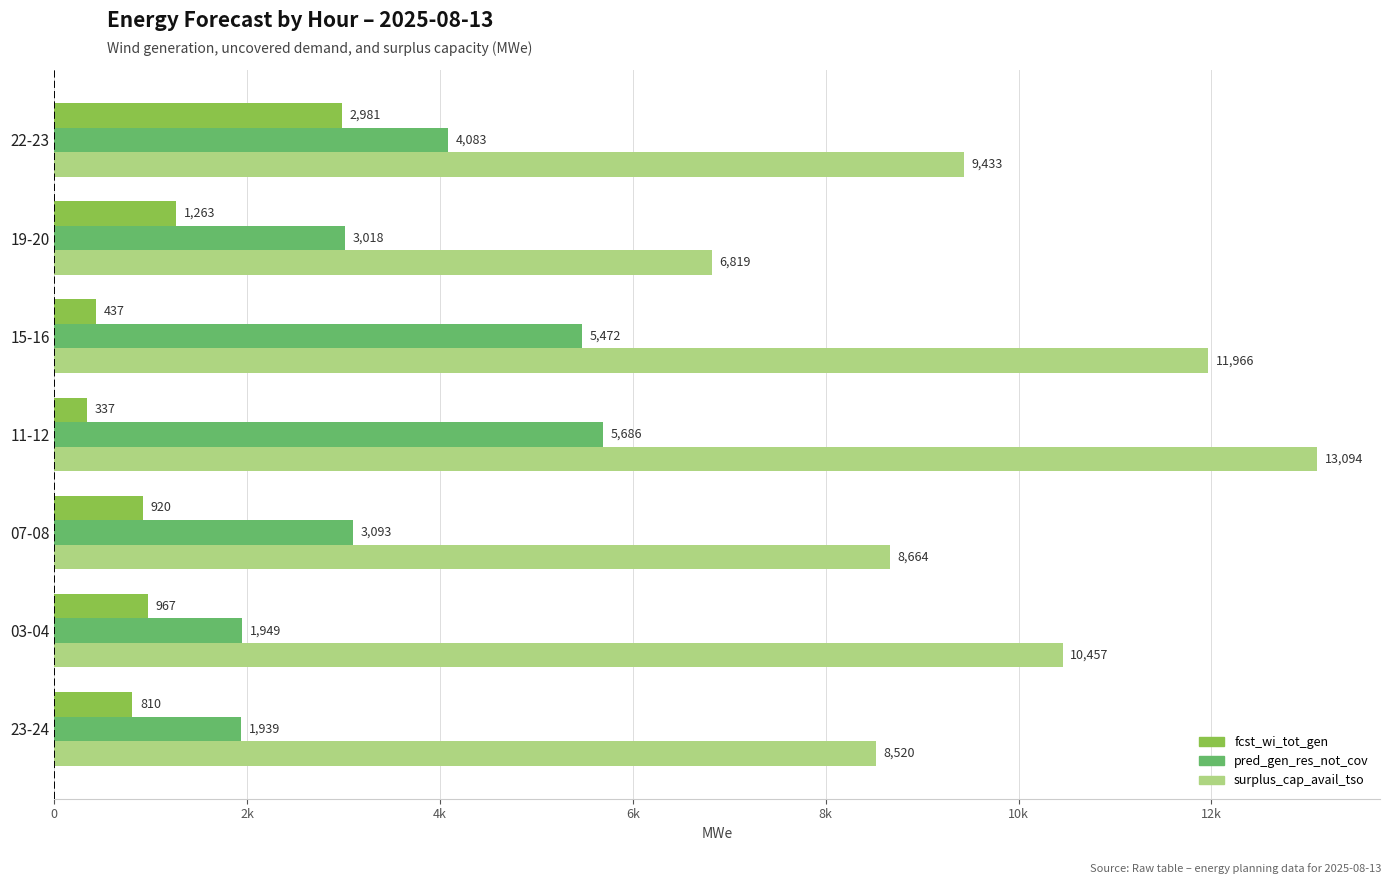

What are all the series names shown in the legend?

fcst_wi_tot_gen, pred_gen_res_not_cov, surplus_cap_avail_tso